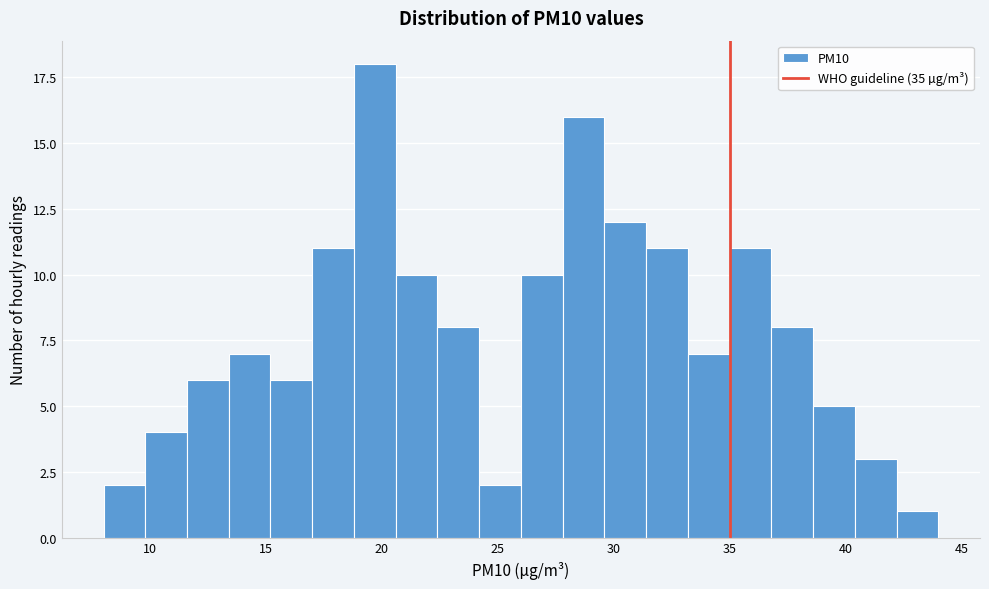

Around what value on the x-axis is the tallest bar? Give the approximate position of its centre, as read against the axis.

19.5